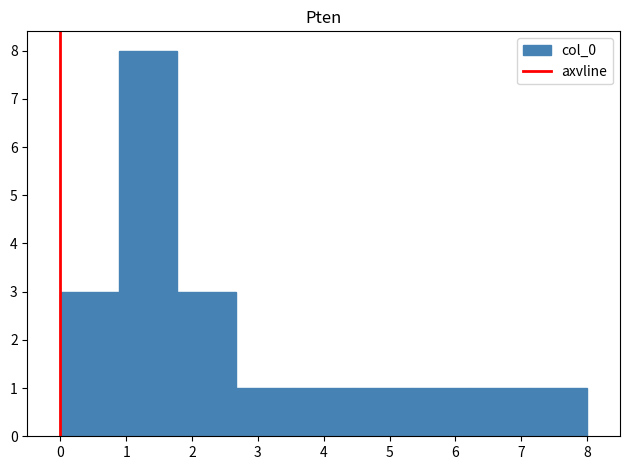

Reading left to right, transcribe this chart: for each bar, give the range it covers on the x-axis and its height. Neither the bar edges nor the heights are printed on the chart, so give them approximately, as read against the axes.

0.0 to 0.9: 3
0.9 to 1.8: 8
1.8 to 2.7: 3
2.7 to 3.6: 1
3.6 to 4.4: 1
4.4 to 5.3: 1
5.3 to 6.2: 1
6.2 to 7.1: 1
7.1 to 8.0: 1